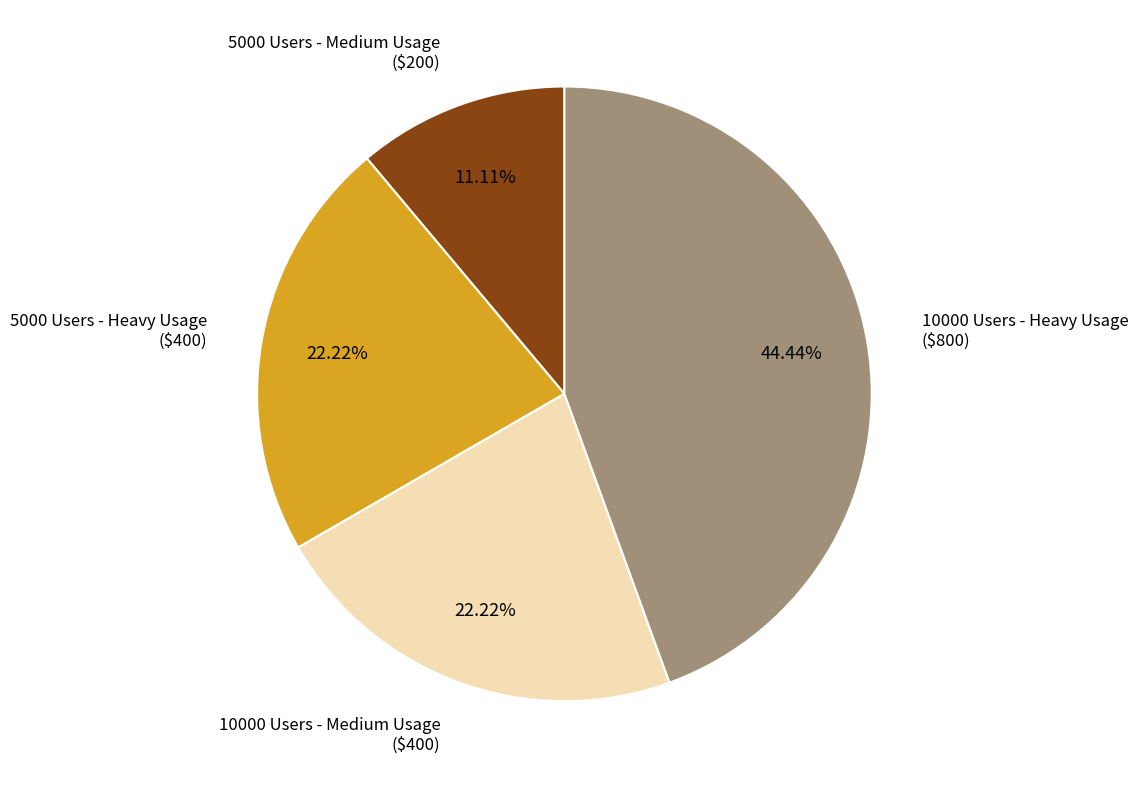

What is the smallest slice in the pie chart?

5000 Users - Medium Usage